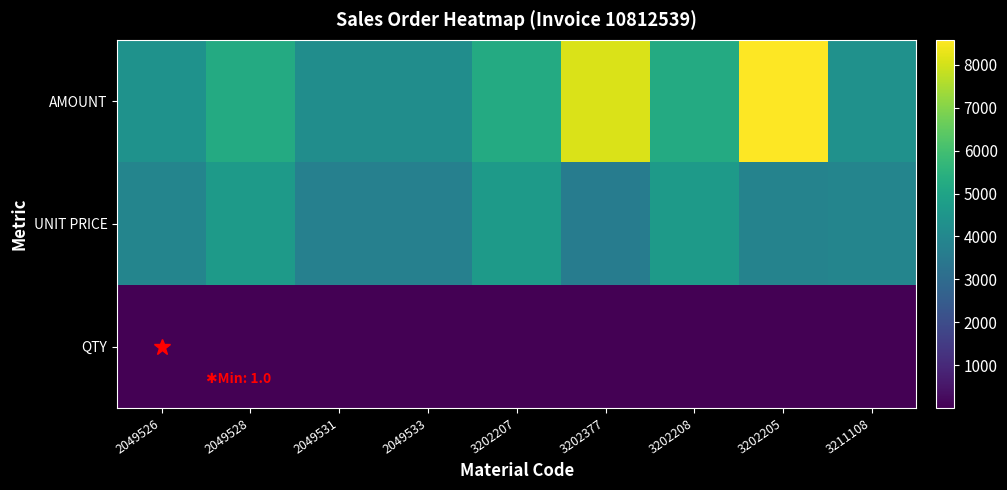

Reading left to right, extract all data points from this chart.

AMOUNT: 2049526=4379.9	2049528=5257.0	2049531=4204.2	2049533=4205.2	3202207=5254.6	3202377=8112.2	3202208=5250.0	3202205=8585.0	3211108=4359.3
UNIT PRICE: 2049526=3910.6	2049528=4693.8	2049531=3753.7	2049533=3754.6	3202207=4691.6	3202377=3621.5	3202208=4687.5	3202205=3832.6	3211108=3892.2
QTY: 2049526=1.0	2049528=1.0	2049531=1.0	2049533=1.0	3202207=1.0	3202377=2.0	3202208=1.0	3202205=2.0	3211108=1.0